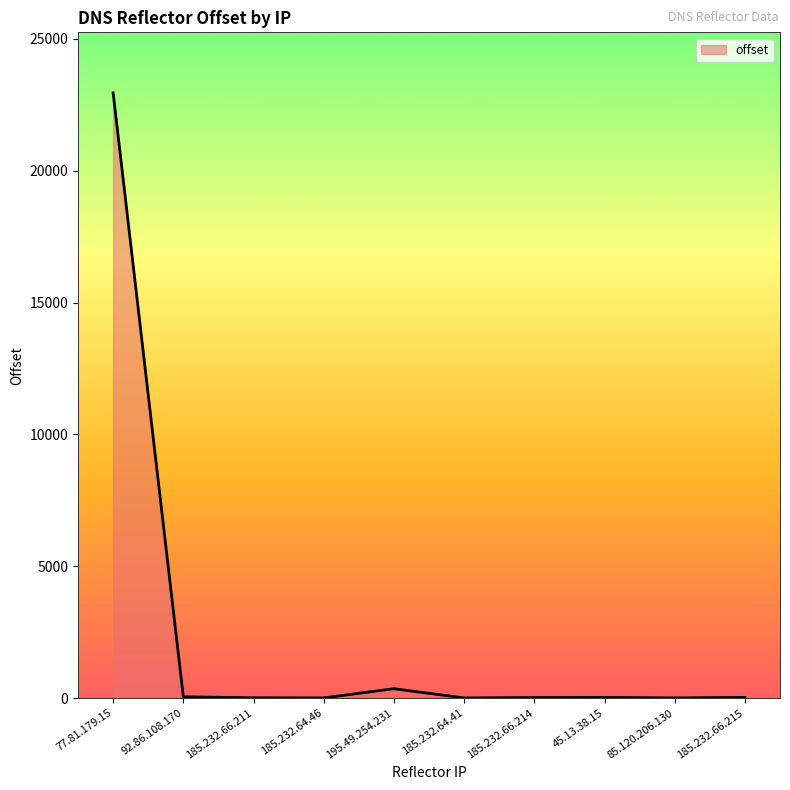

What position from the right is 195.49.254.231?

6